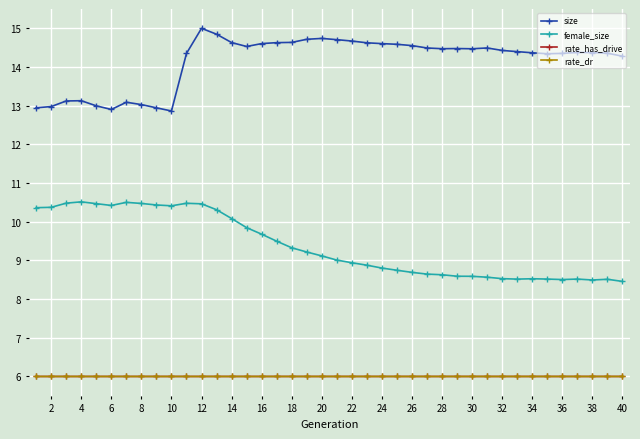

True or false: female_size and rate_dr intersect in this chart.

False